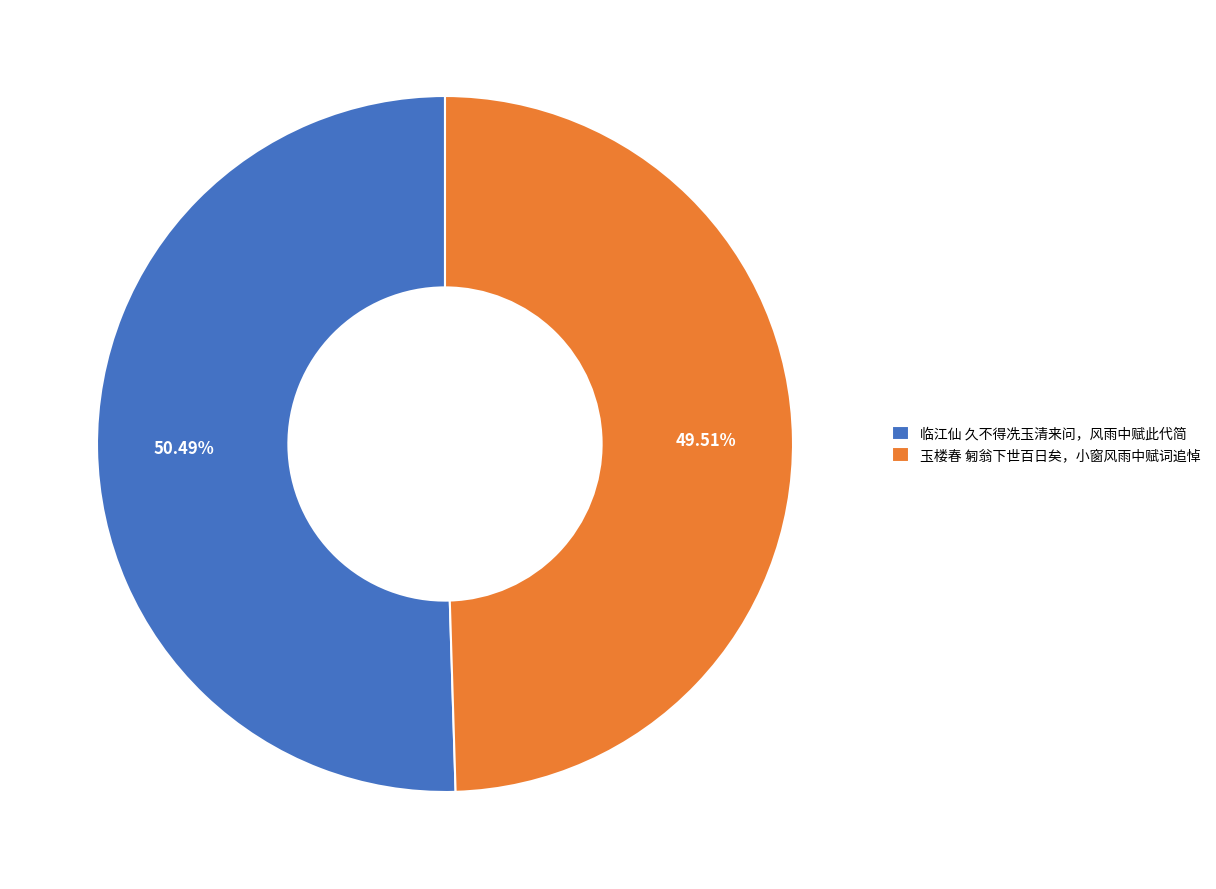

To the nearest percent, what is the average slice percentage?

50%